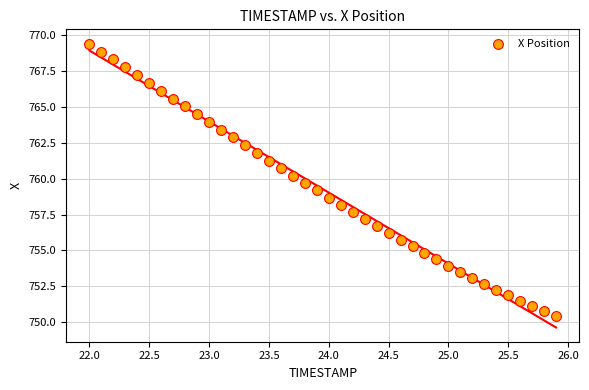

What is the range of X values (max minus min)?

3.9